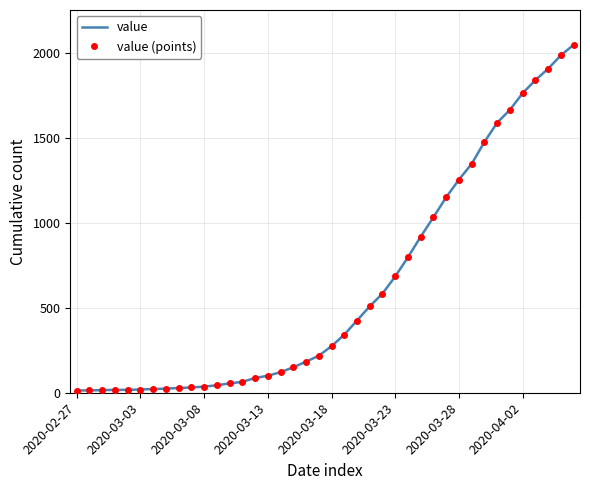

What is the value of the value point at the 10th from the left?

31